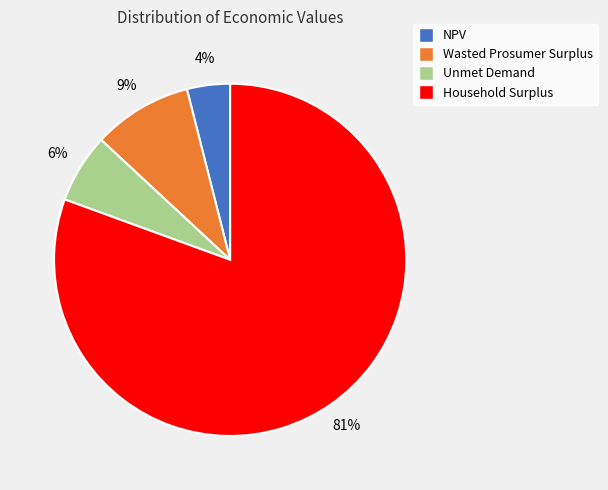

The Wasted Prosumer Surplus slice represents 22% of the pie. True or false?

False